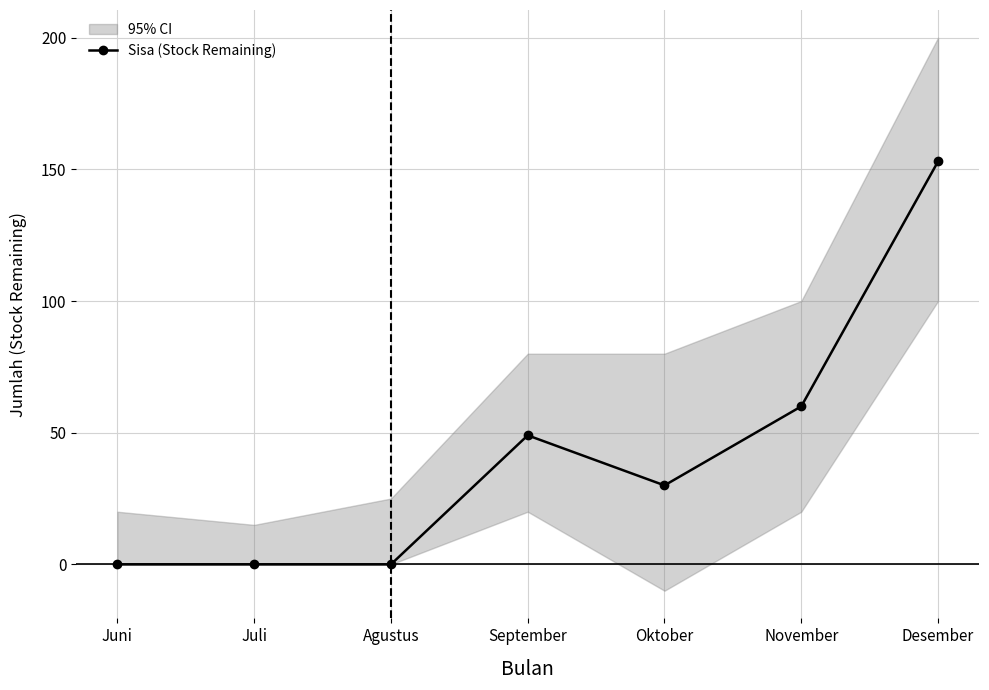

Where is the first local maximum?

September